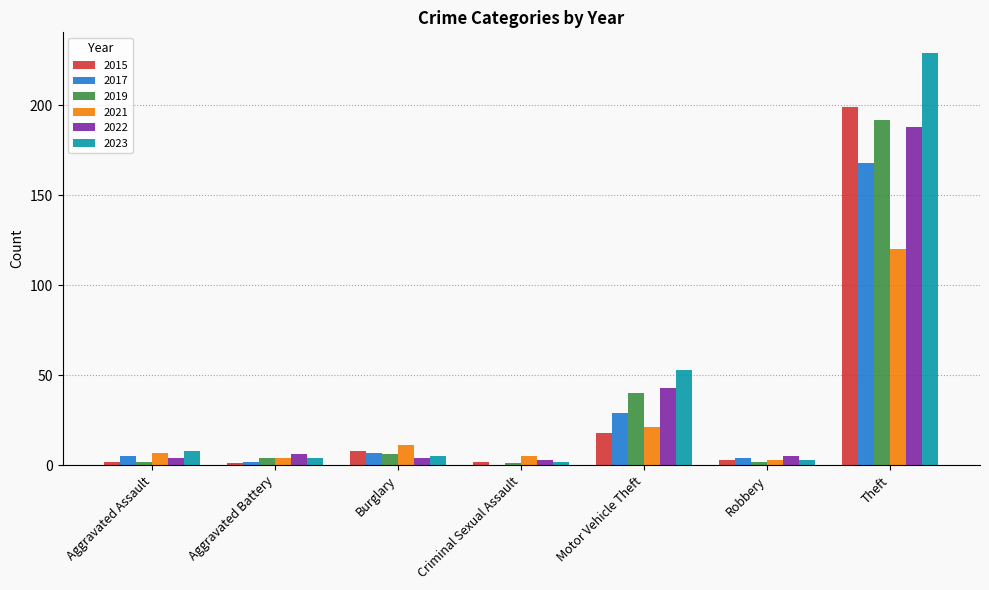

Is the value of 2023 at Aggravated Assault greater than the value of 2017 at Motor Vehicle Theft?

No